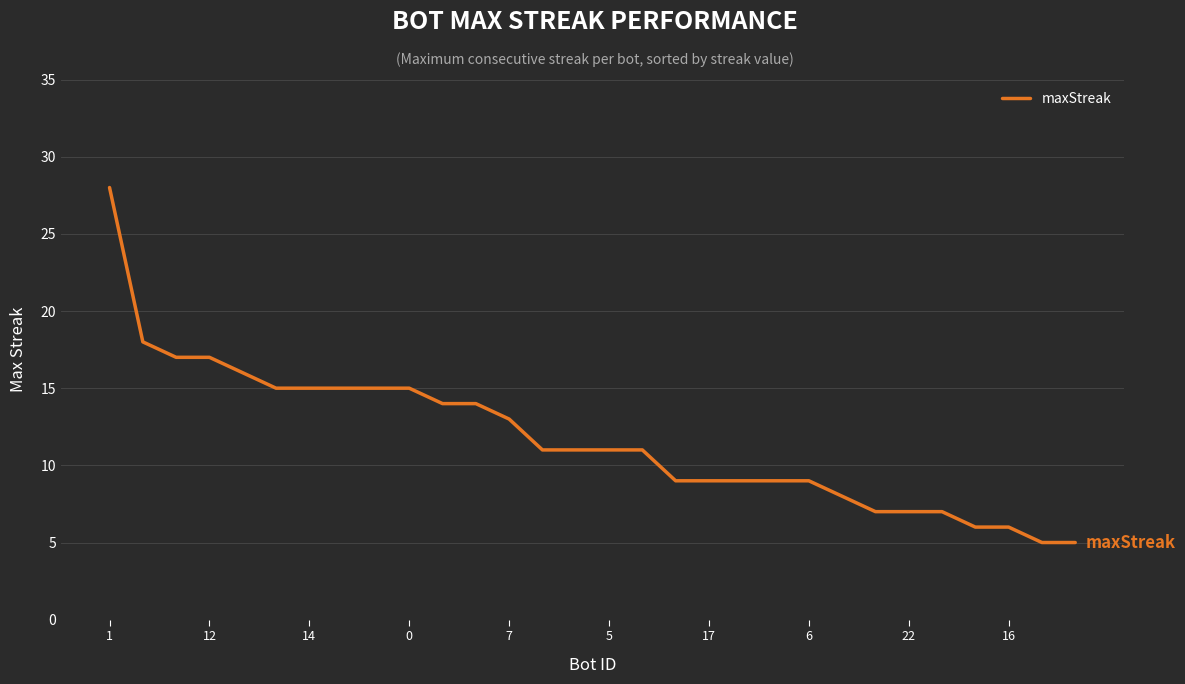

What is the difference between the maximum and minimum values?

23